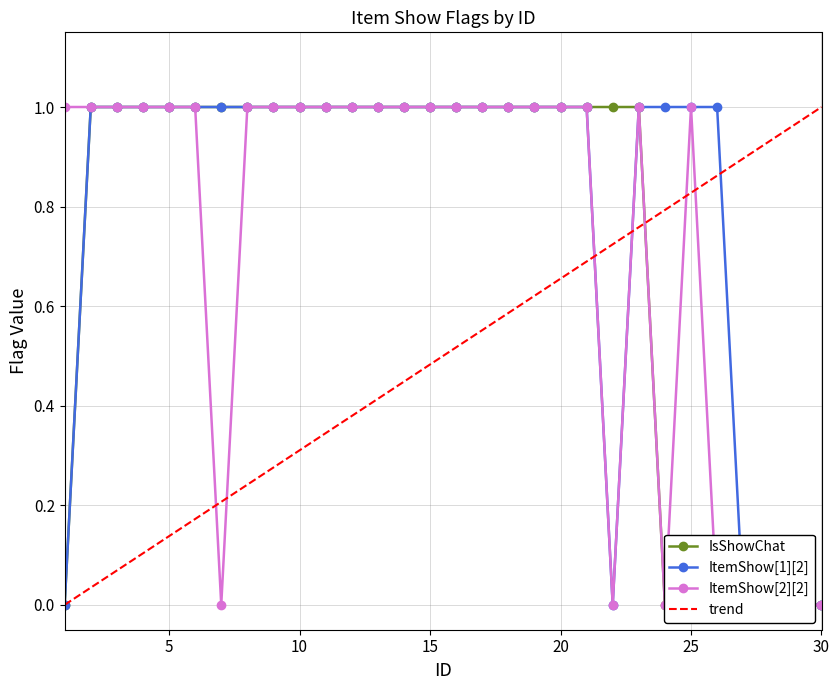

Is the value of ItemShow[1][2] at 5 greater than the value of IsShowChat at 30?

Yes